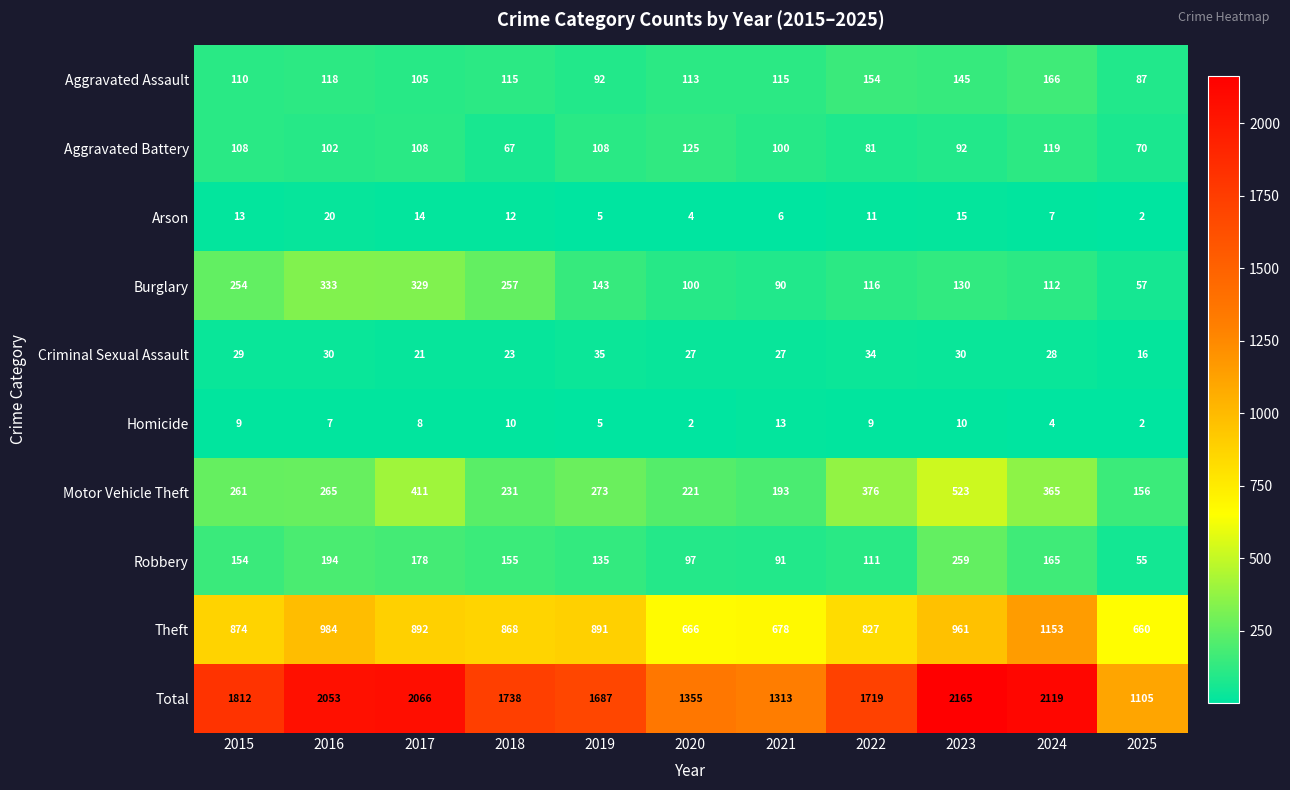

Rank the categories by Total value from highest to lowest.

2023, 2024, 2017, 2016, 2015, 2018, 2022, 2019, 2020, 2021, 2025